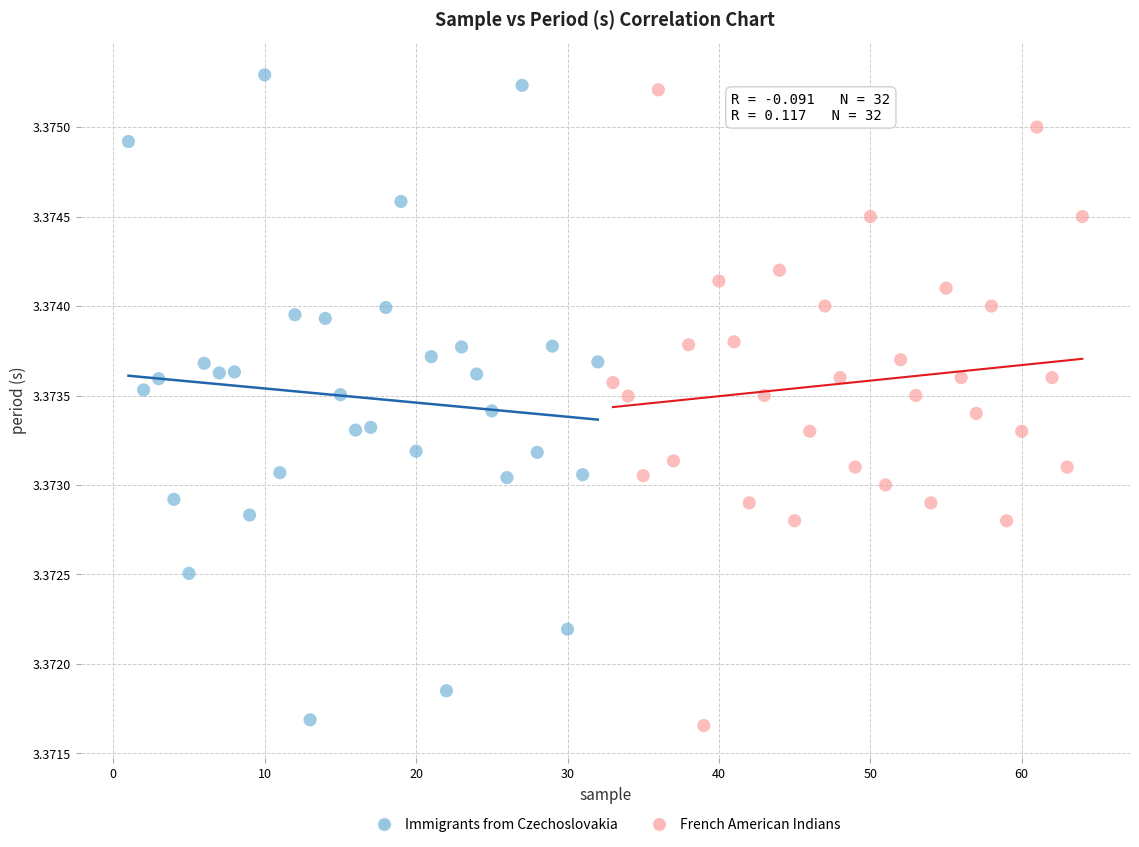

Which series has the largest Y range (max minus min)?

Immigrants from Czechoslovakia